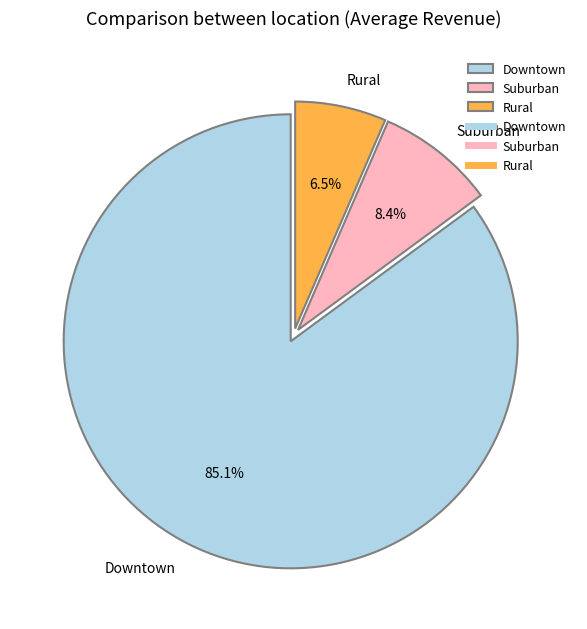

Rank the categories by value from highest to lowest.

Downtown, Suburban, Rural